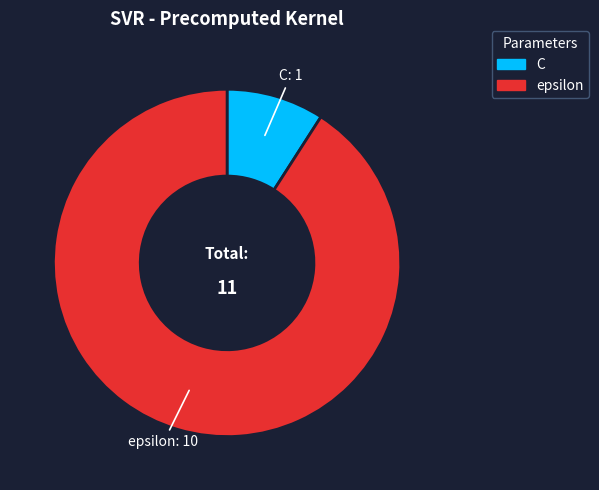

Is it true that epsilon is 77% of the pie?

False